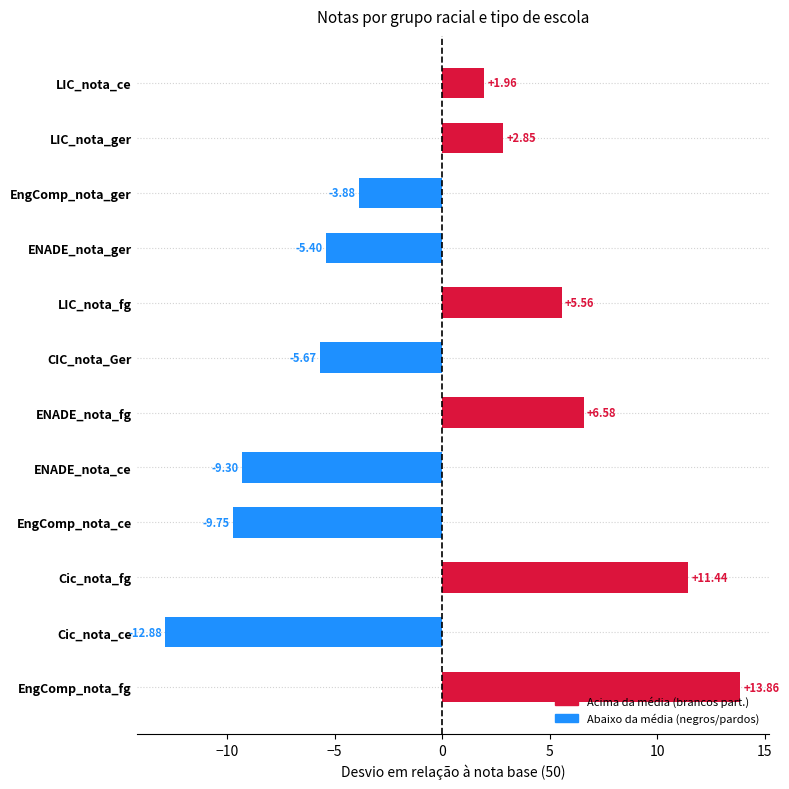

What is the average value?

-0.4